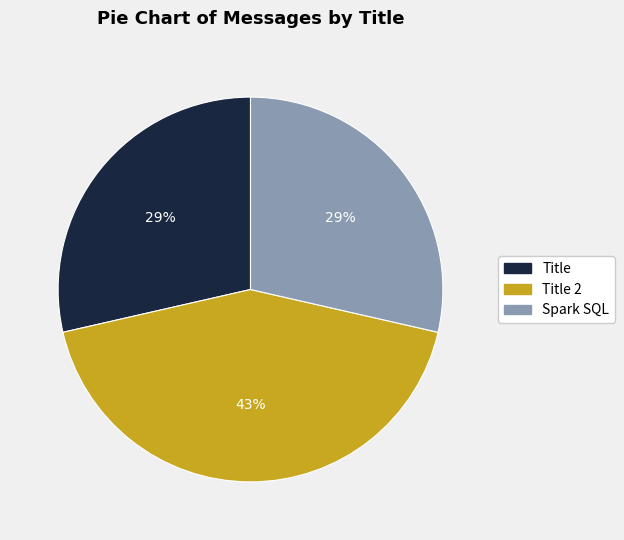

To the nearest percent, what portion does Title represent?

29%